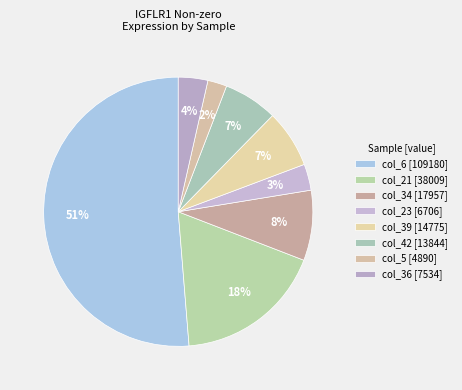

Which category accounts for the majority?

col_6 (109180)